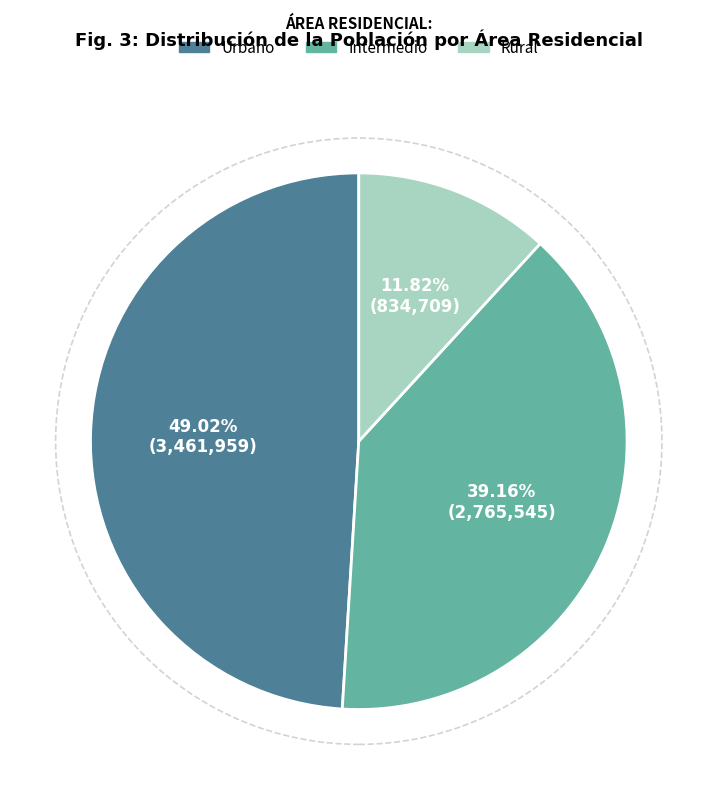

Which slice is the smallest?

Rural